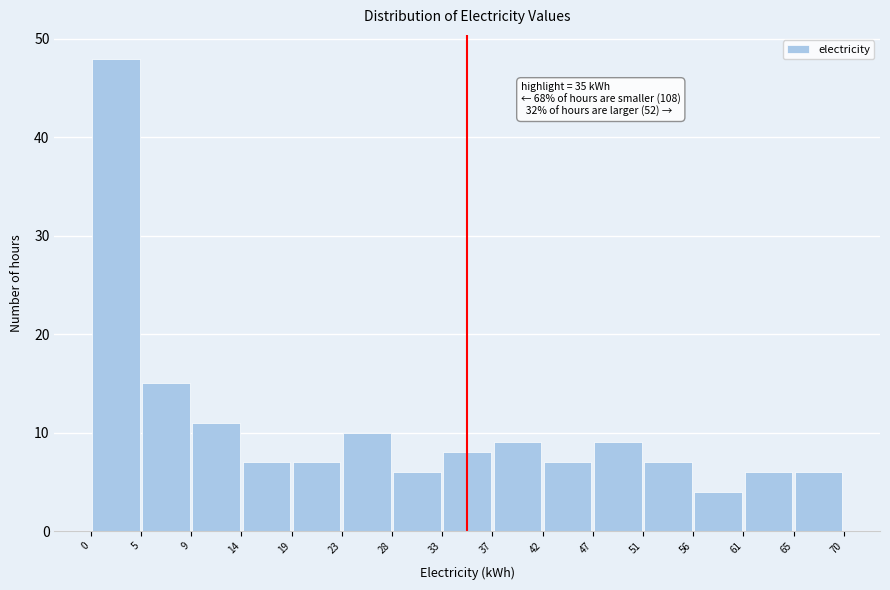

Which range on the x-axis has the tallest bar?

0 to 5